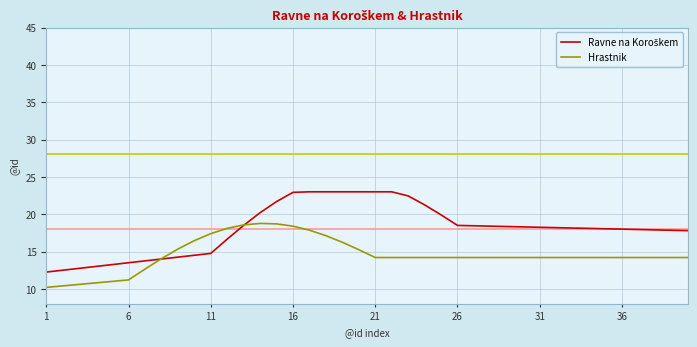

What is the greatest value displayed?

23.0